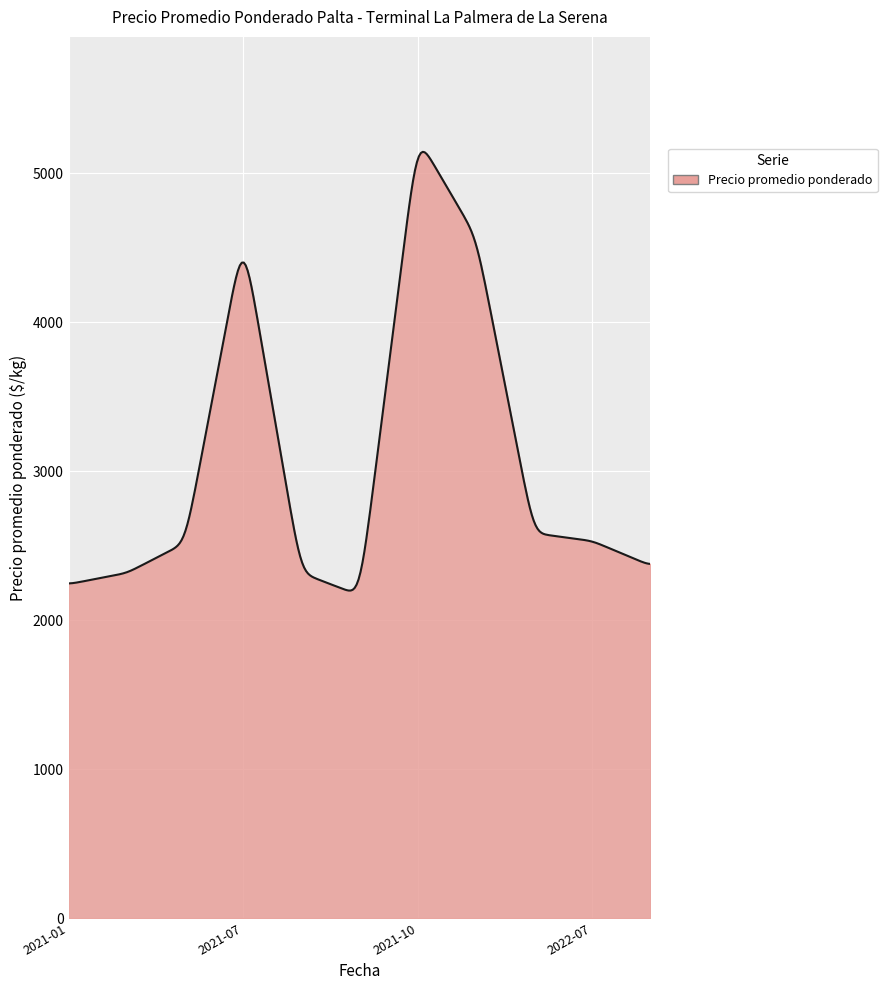

What is the maximum value shown in the chart?

5143.2